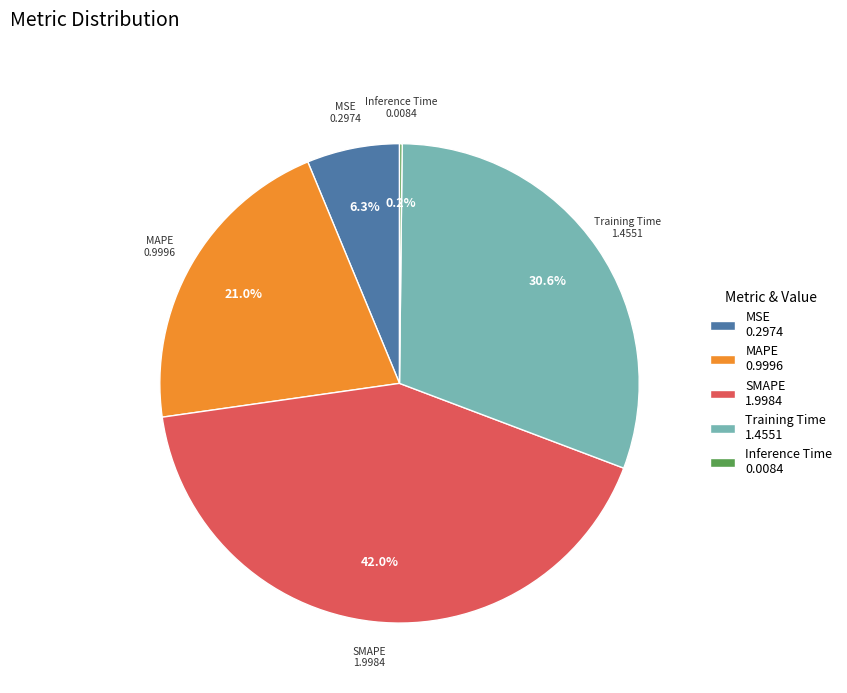

Is it true that SMAPE is 42% of the pie?

True